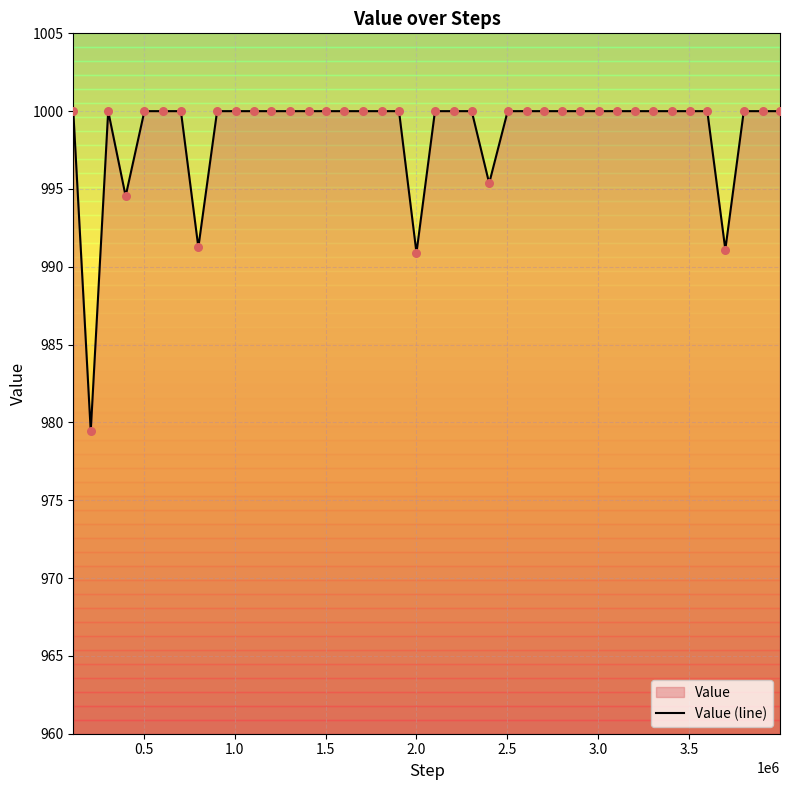

What is the difference between the maximum and minimum values?

20.6